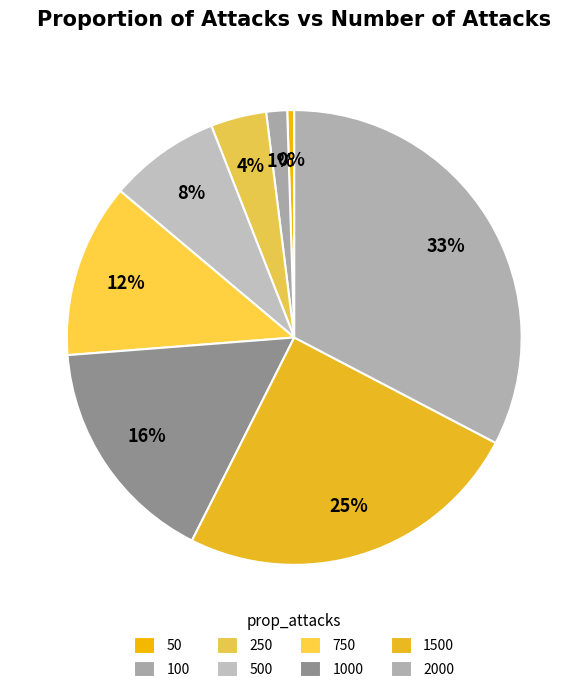

What is the largest slice in the pie chart?

2000